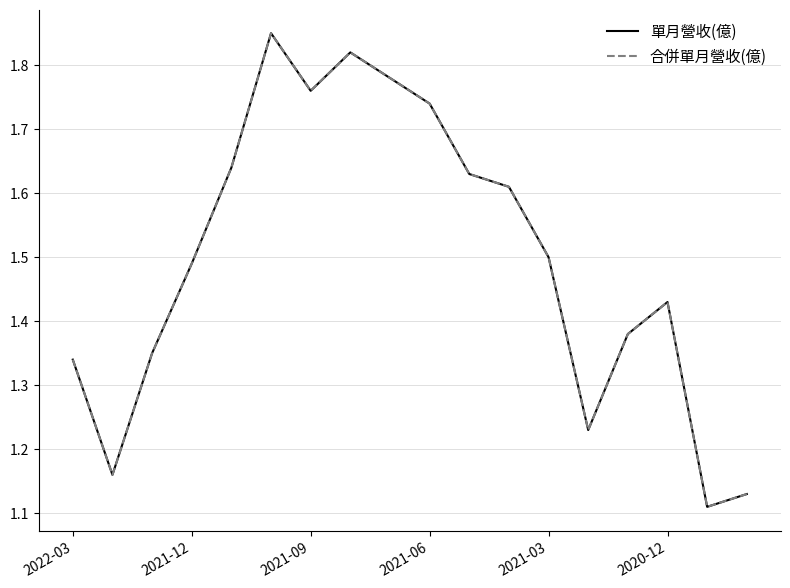

Does the chart have visible grid lines?

Yes